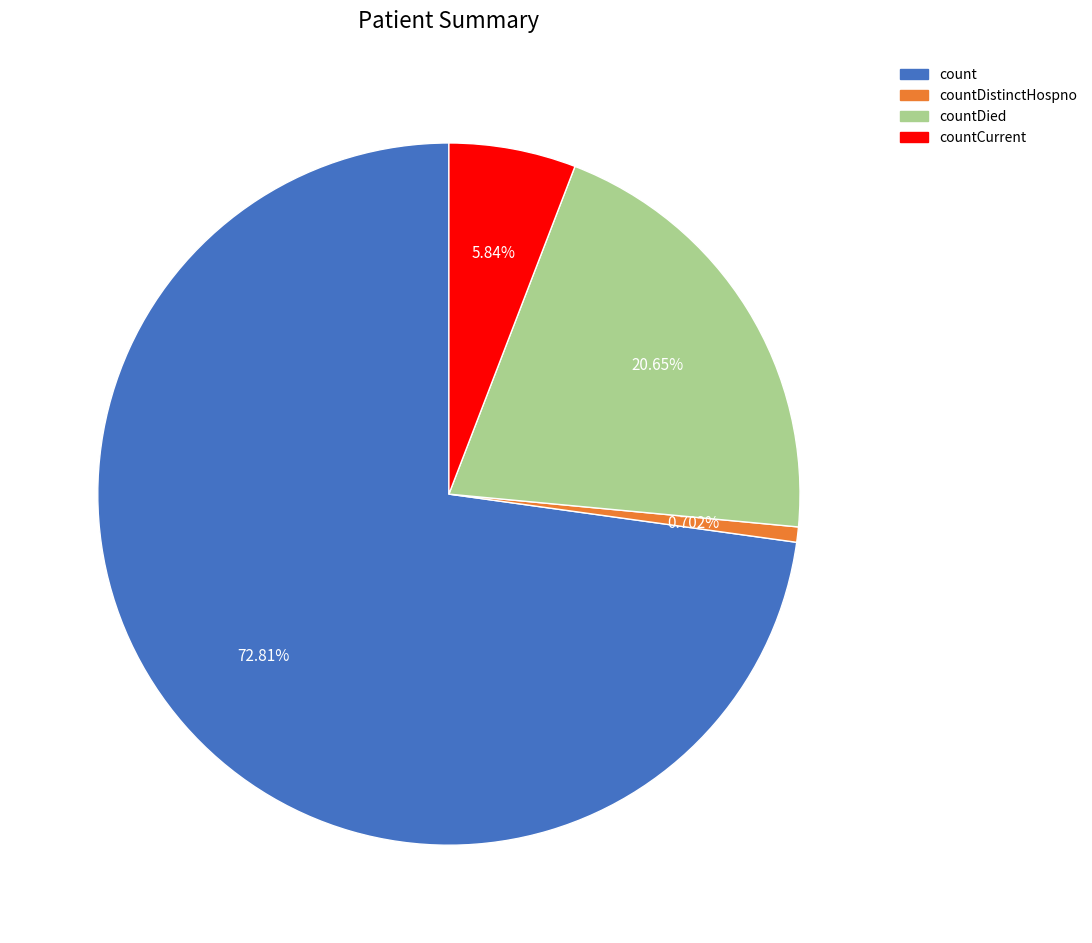

Is there a majority slice in this chart?

Yes